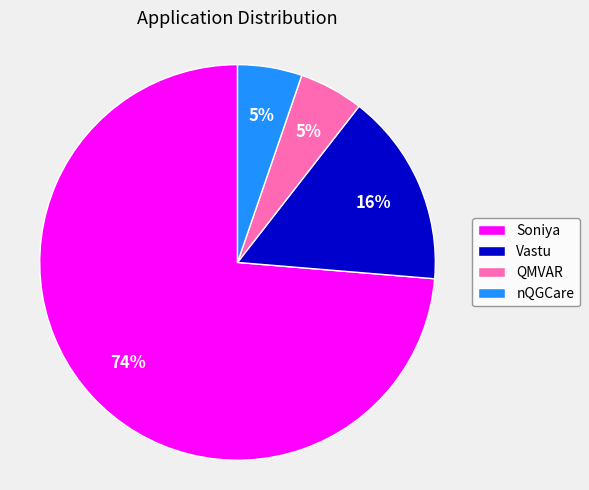

Is Soniya the majority of the pie?

Yes